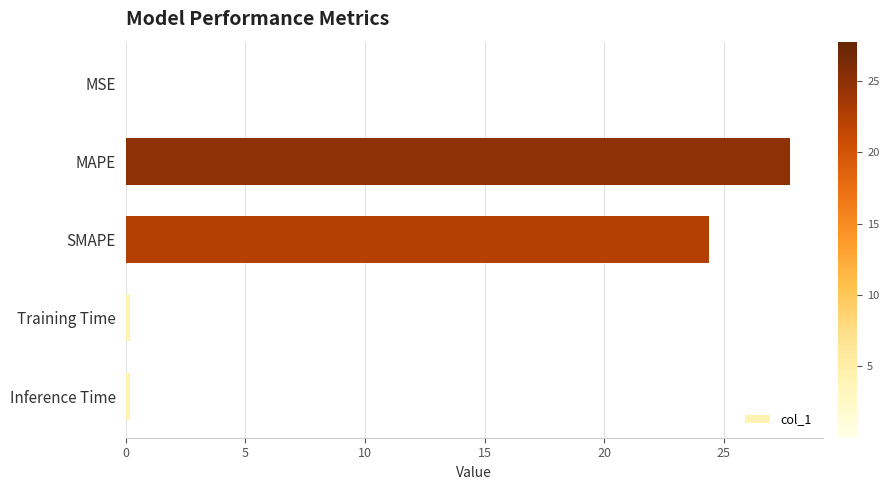

True or false: the data shows 0.0 at MSE.

True